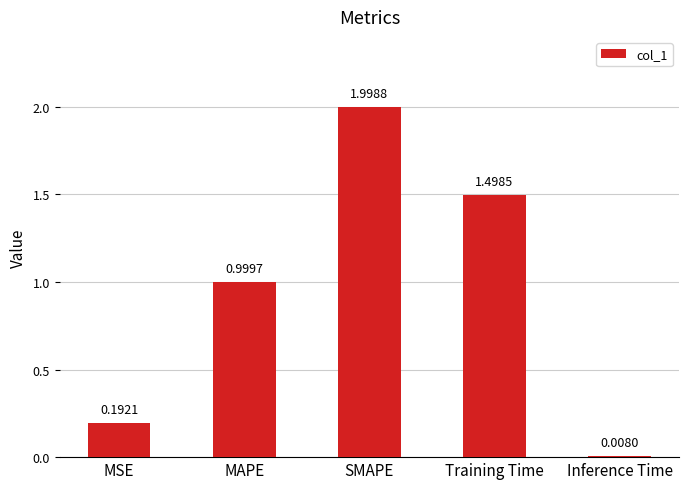

What is the difference between the maximum and minimum values?

2.0